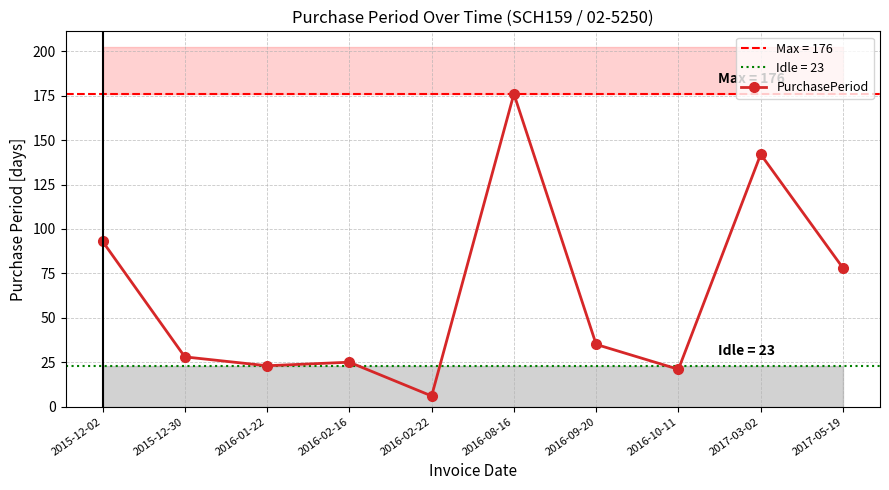

How many categories are shown in the chart?

10